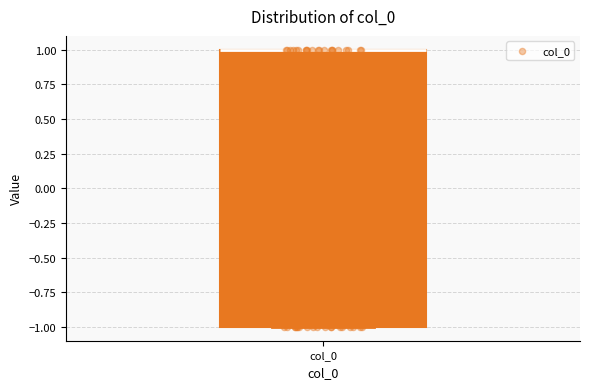

Read this box plot against the y-axis: the position of the median line, the range covered by the box, and the ends of both whiskers. The values are not printed on the chart, so give them approximately, as read against the axis.

median 1 (drawn on the box's upper edge), box -1 to 1, whiskers -1 to 1